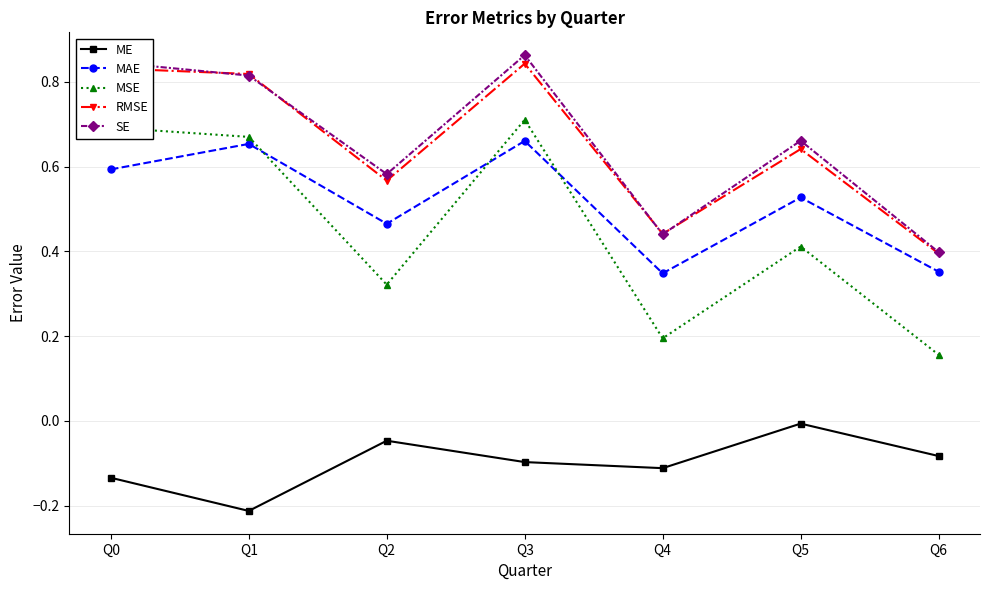

What is the total value across all series at Q4?

1.3